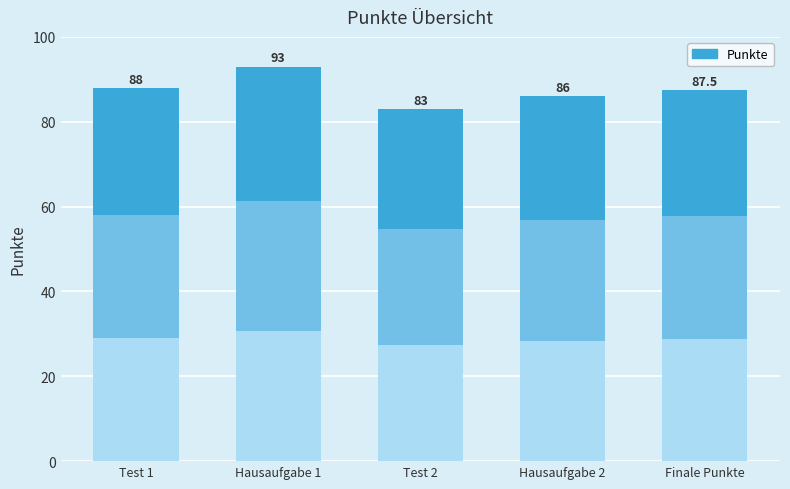

What is the label of the 5th bar from the right?

Test 1